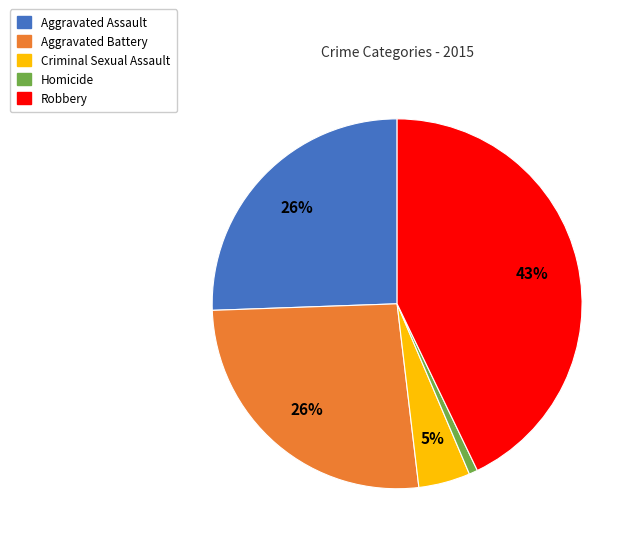

Is it true that Aggravated Battery is 26% of the pie?

True